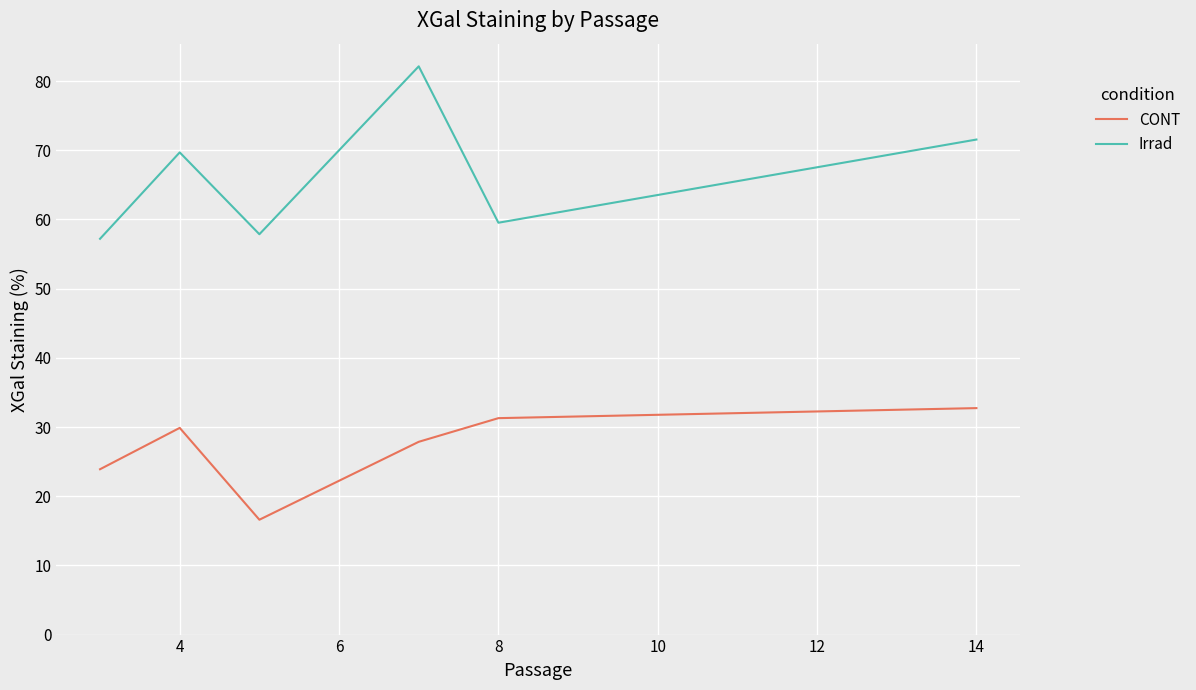

Which series has the largest total across all categories?

Irrad